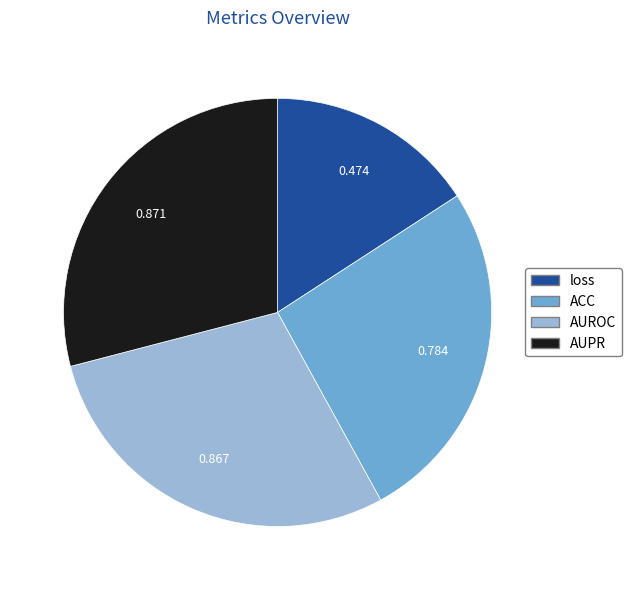

Is there a majority slice in this chart?

No